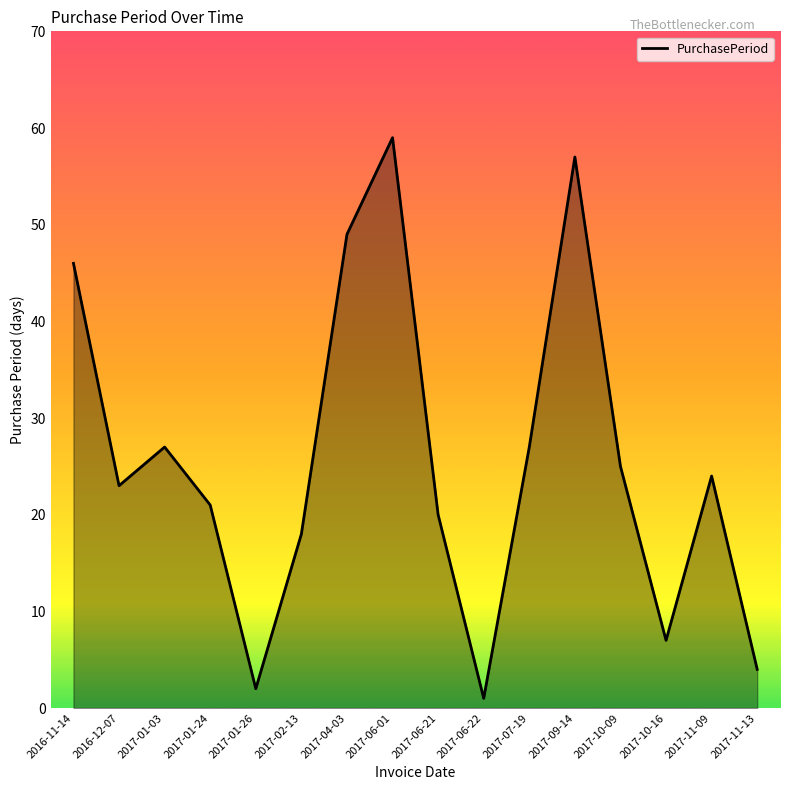

How many lines are shown in the chart?

1